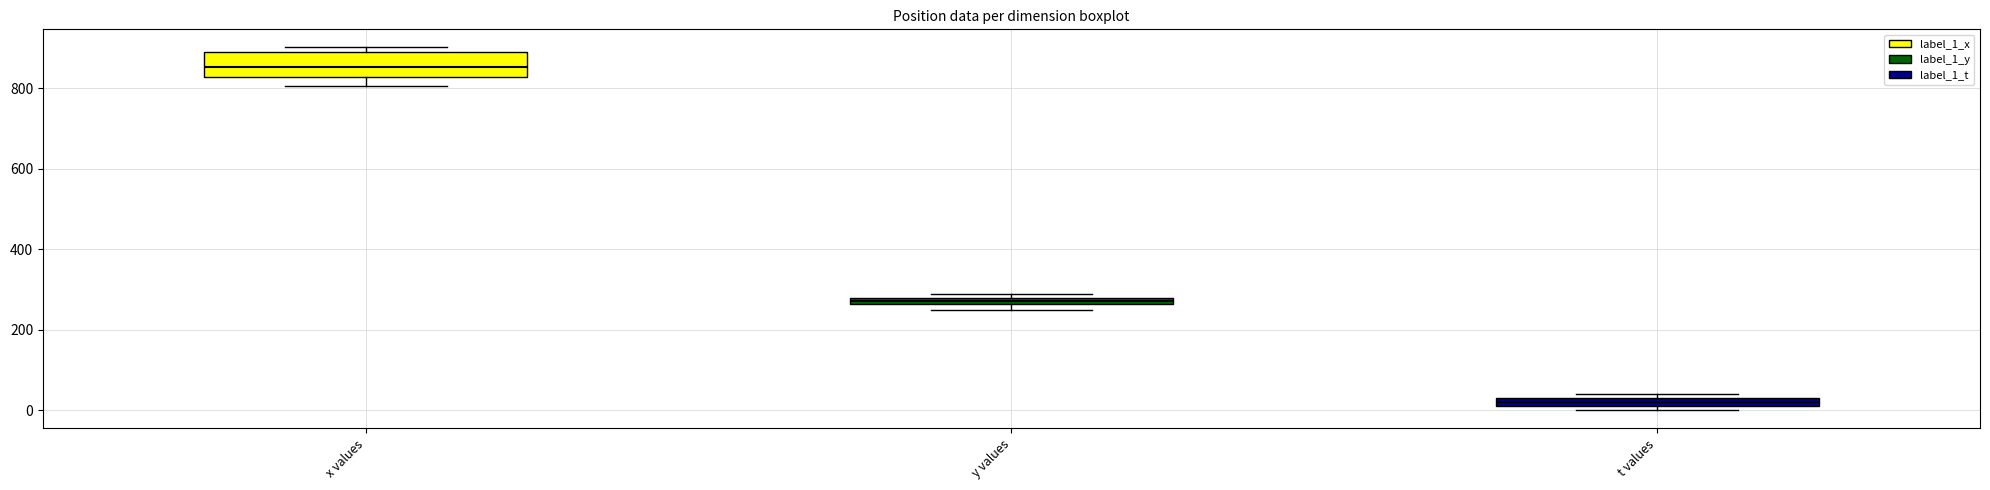

Where is the lower edge of the box for x values on the y-axis? The values are not printed on the chart, so give them approximately, as read against the axis.

820